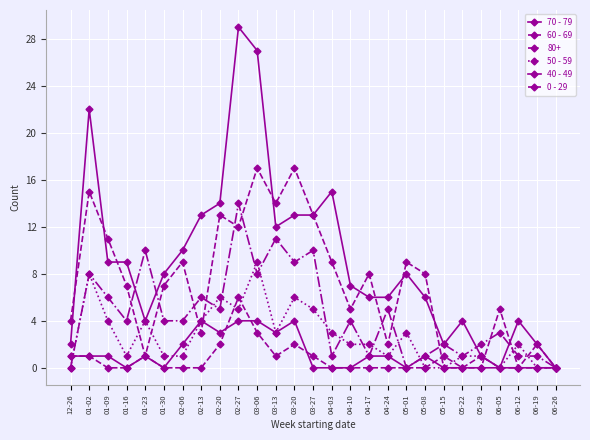

What is the value of the 50 - 59 point at the 10th from the left?

5